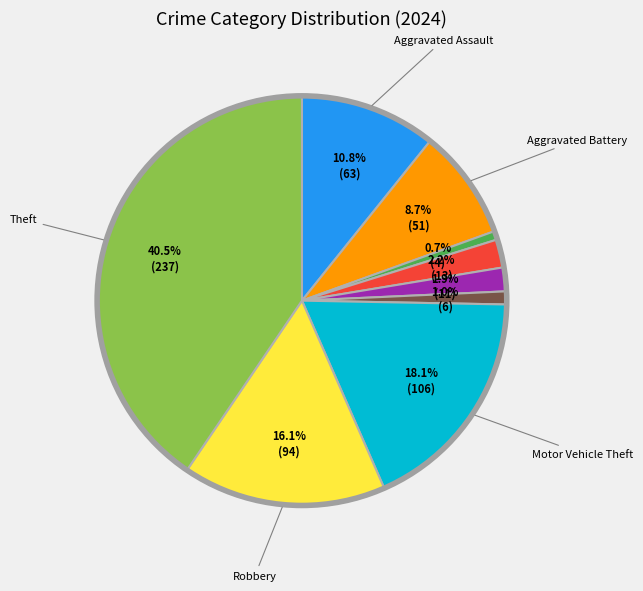

Is there a majority slice in this chart?

No